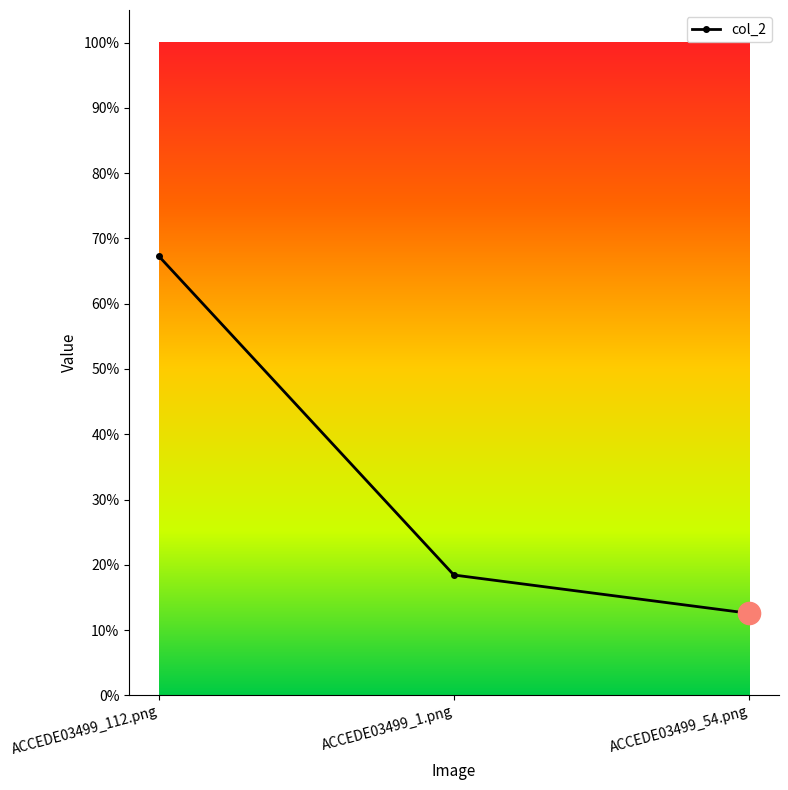

What is the sum of the values at ACCEDE03499_54.png and ACCEDE03499_1.png?

0.3